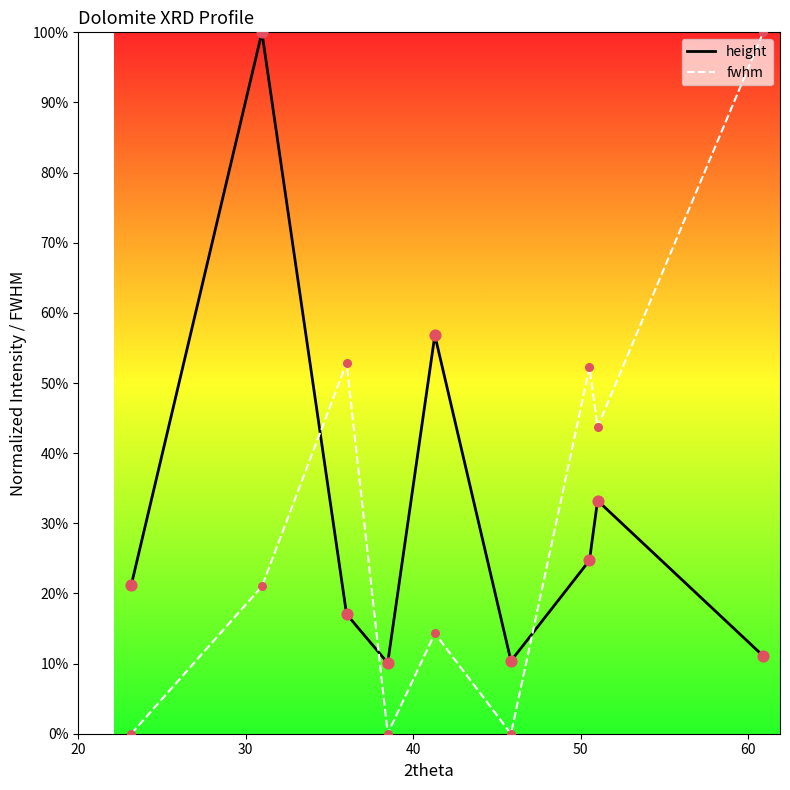

Which series contains the highest Y value?

height